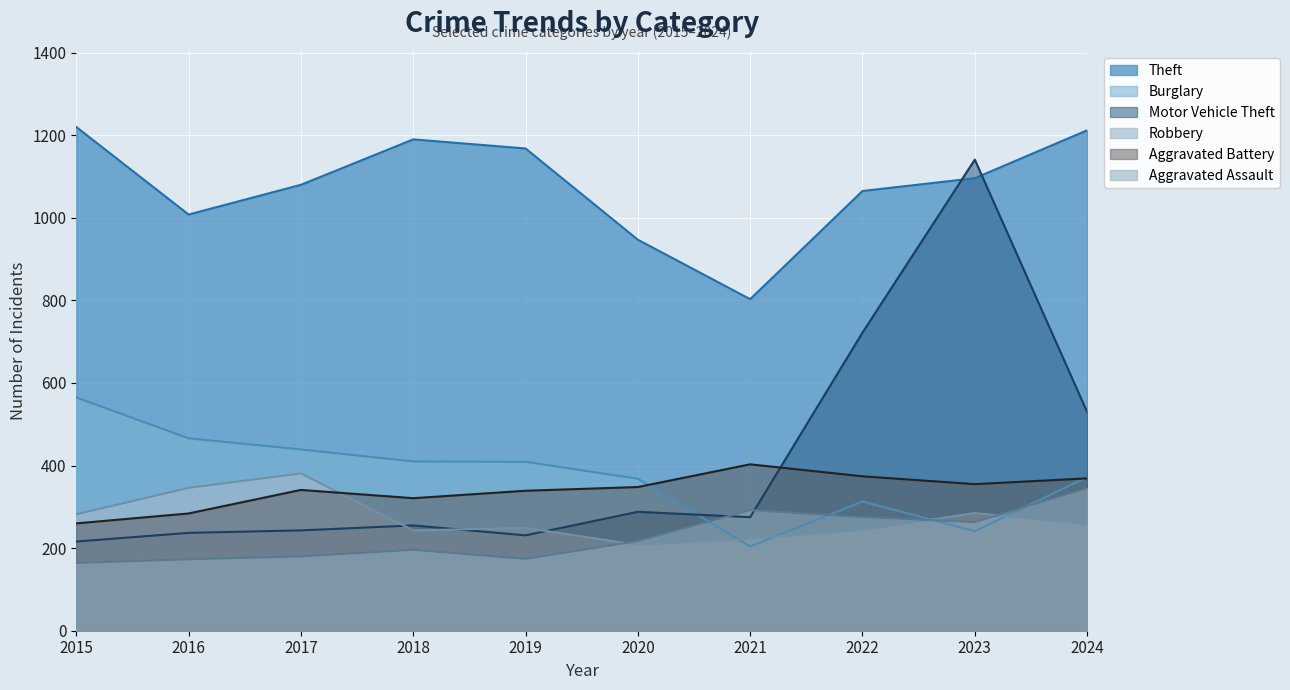

Which series has the widest spread of values?

Motor Vehicle Theft